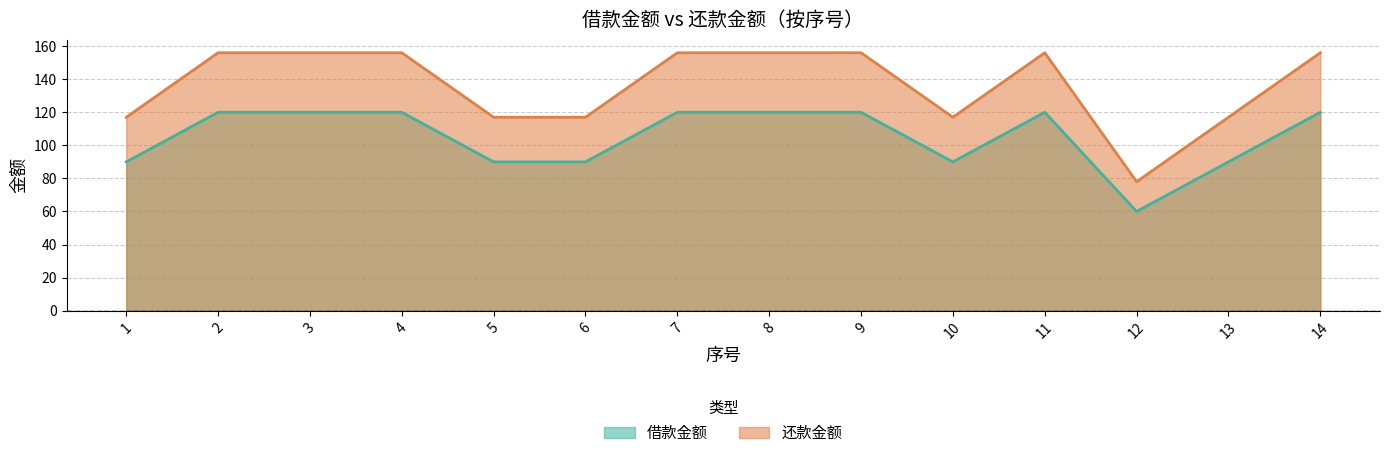

What are all the series names shown in the legend?

借款金额, 还款金额